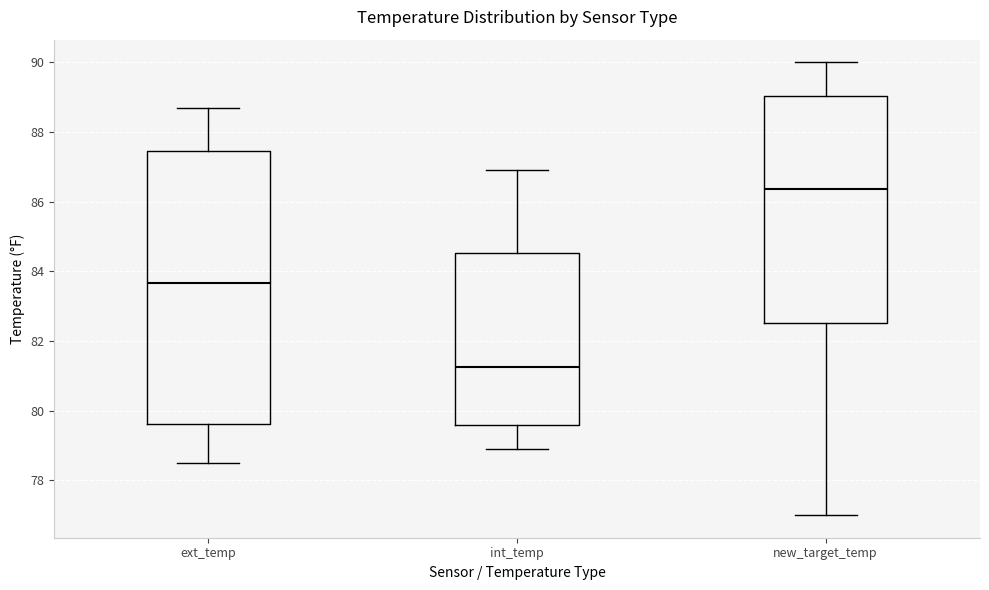

Reading left to right, transcribe this box plot: for each box, give where its median line is, the range the box spans, and where its two whiskers end, as read against the y-axis. The values are not printed on the chart, so give them approximately, as read against the axis.

ext_temp: median 83.6, box 79.6 to 87.4, whiskers 78.6 to 88.8
int_temp: median 81.2, box 79.6 to 84.6, whiskers 79.0 to 87.0
new_target_temp: median 86.4, box 82.6 to 89.0, whiskers 77.0 to 90.0